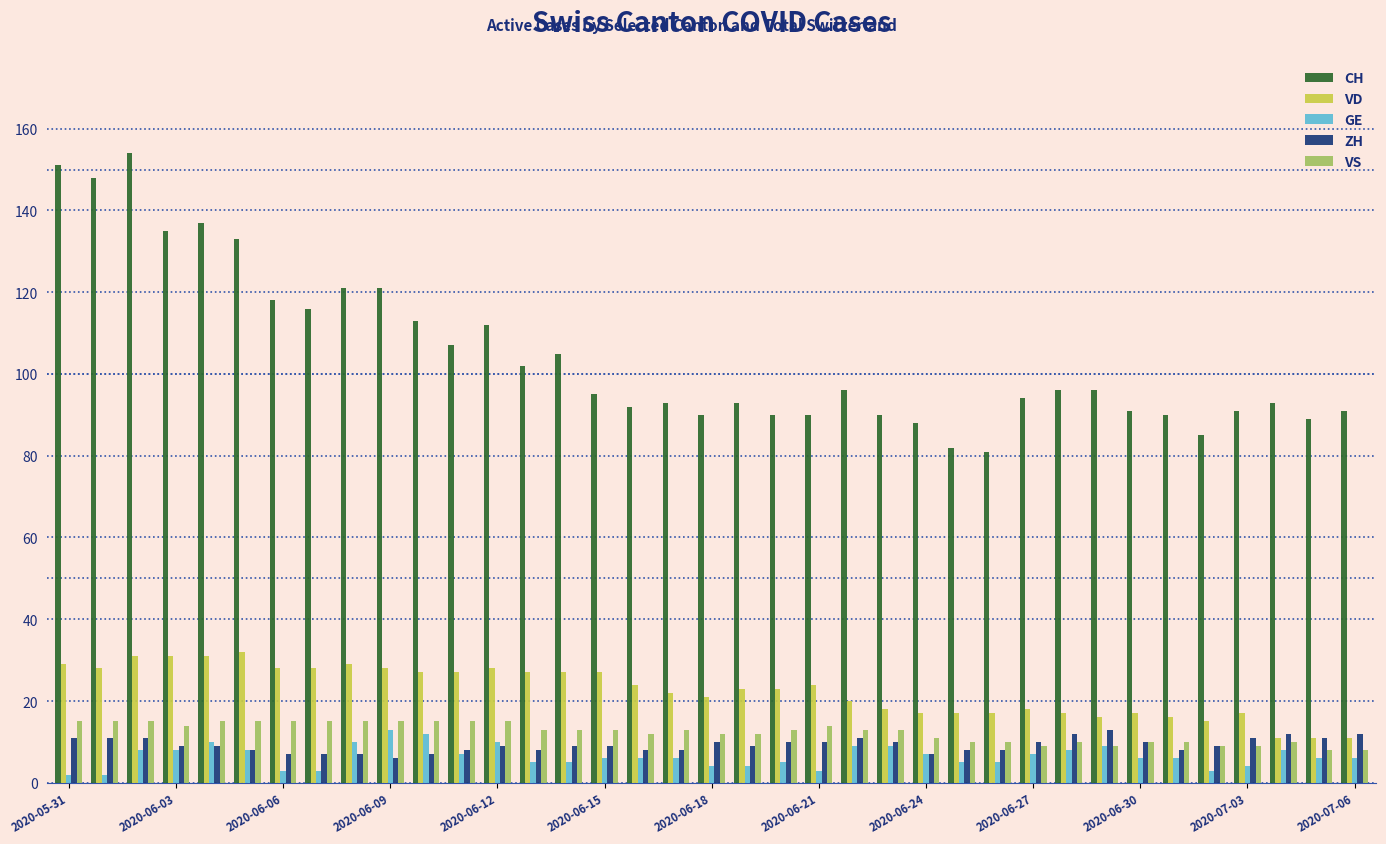

At how many categories does at least one series exceed 73?

37